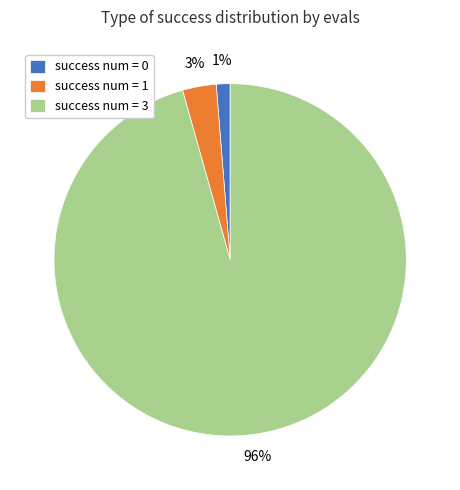

Between success num = 3 and success num = 0, which is larger?

success num = 3